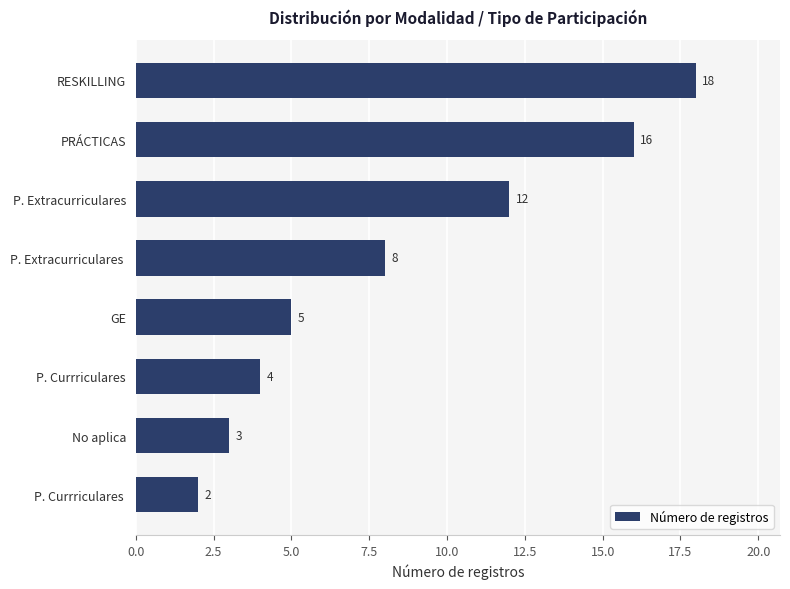

What is the sum of all values?

68